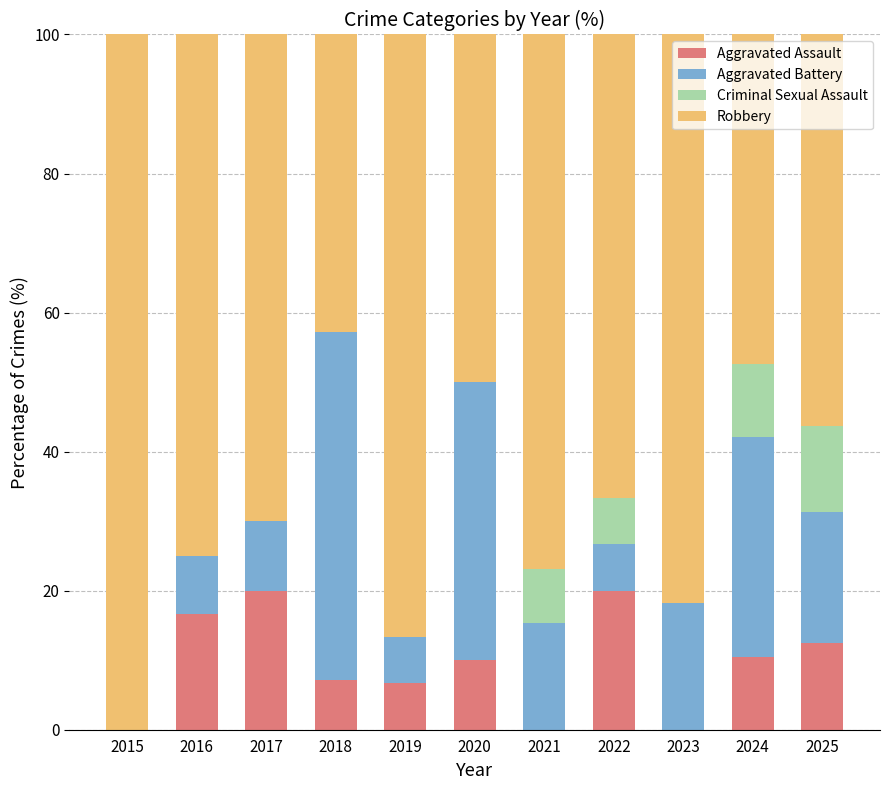

What value does the Aggravated Assault series have at 2019?

6.7